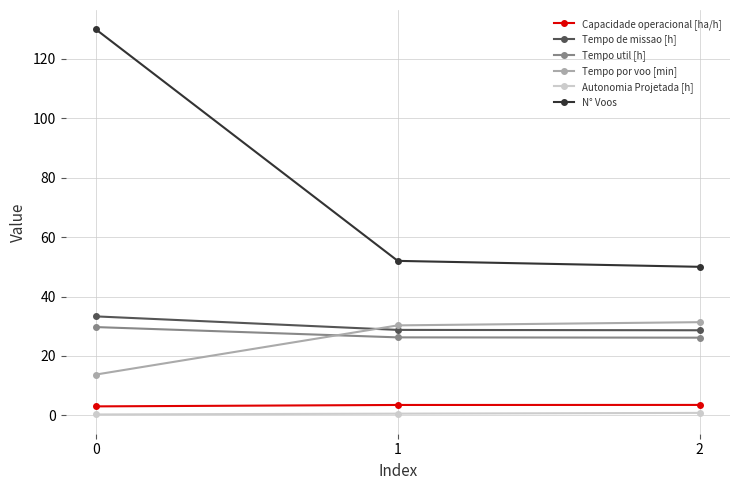

What is the highest value of the Tempo util [h] series?

29.7